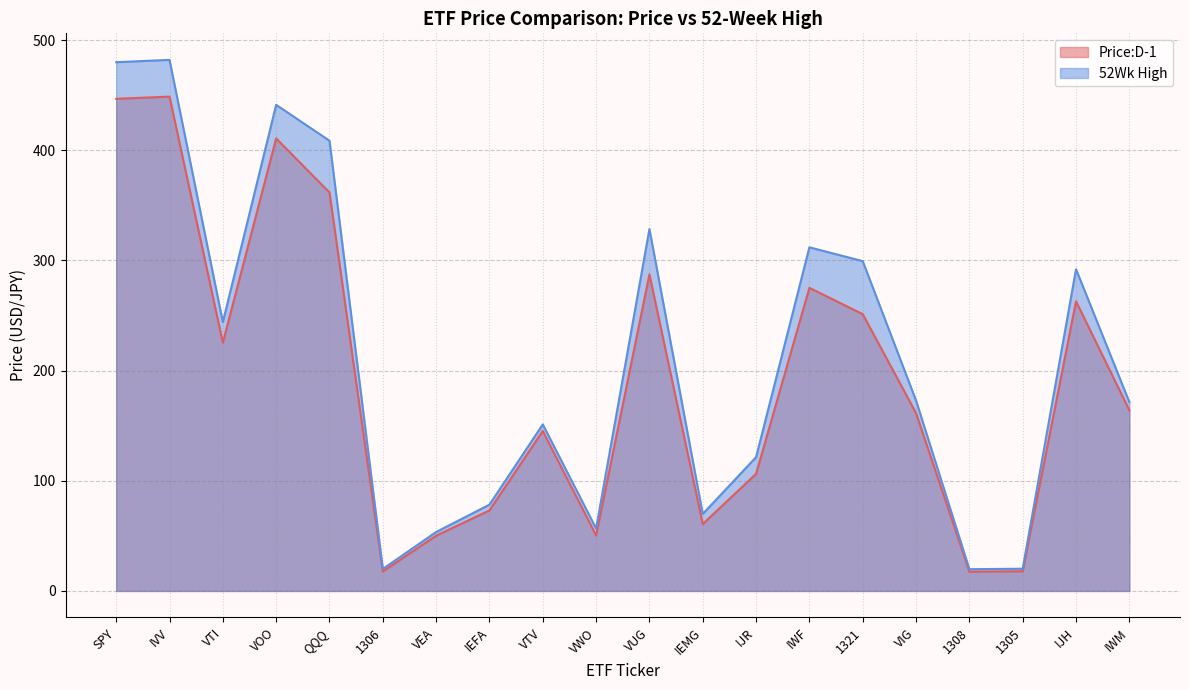

What are all the series names shown in the legend?

Price:D-1, 52Wk High